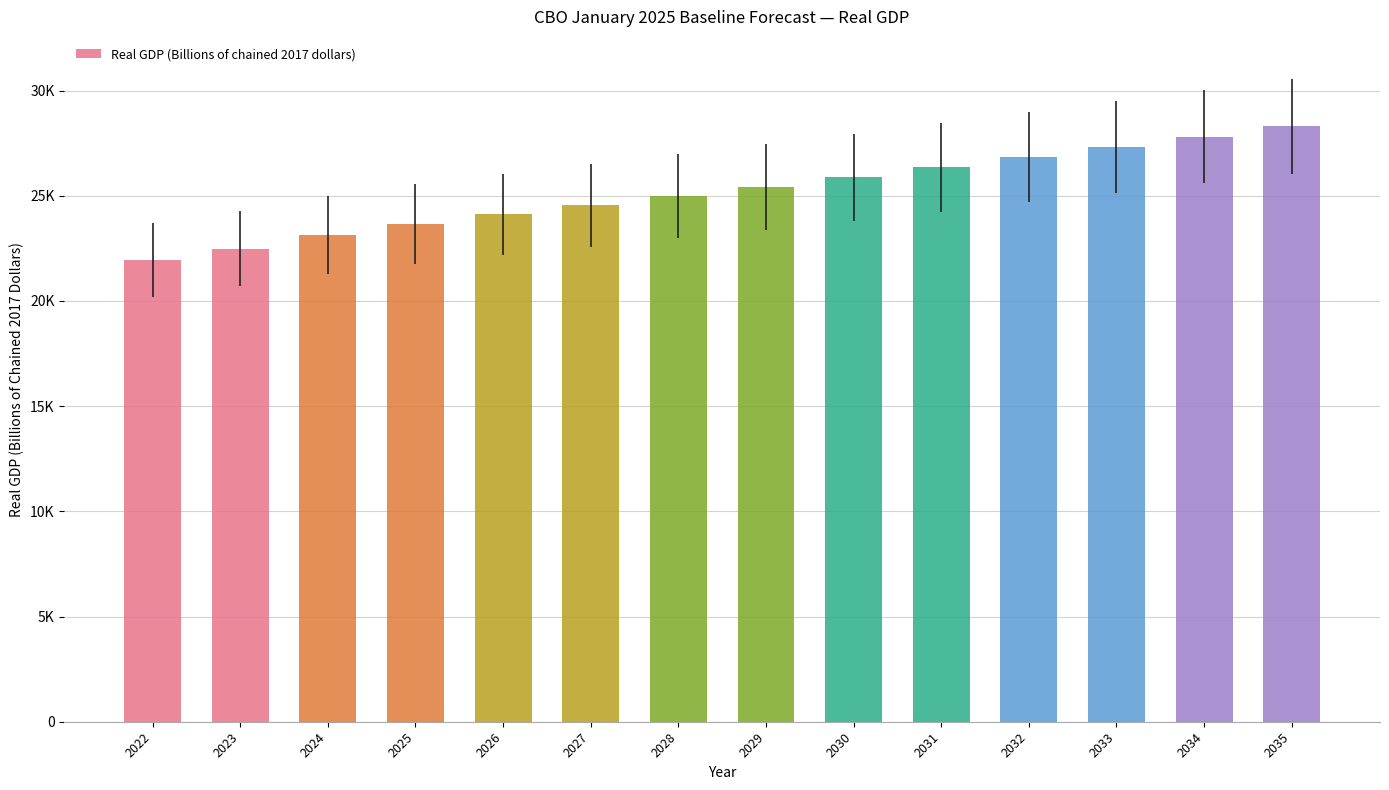

What is the value of the 13th bar from the left?

27814.7